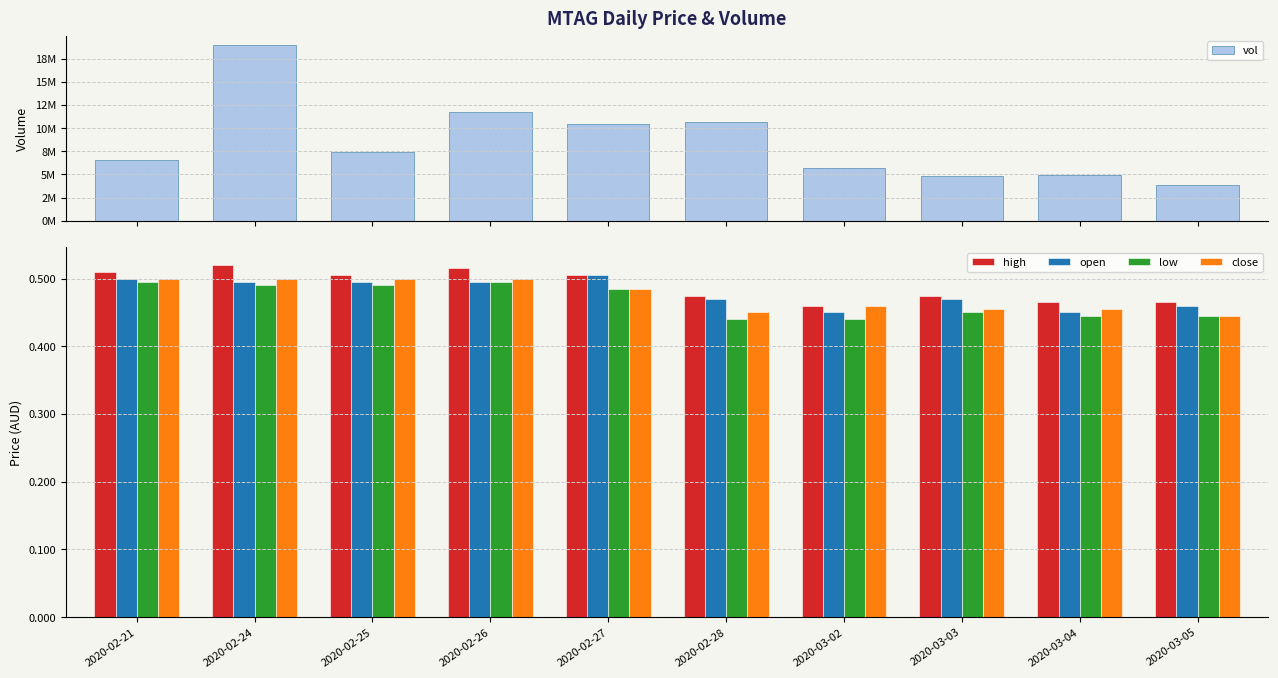

Reading right to left, what are all the values shown in this chart?

vol: 3902900.0	4963900.0	4845000.0	5664500.0	10664700.0	10414000.0	11738400.0	7406300.0	19046200.0	6607200.0
high: 0.5	0.5	0.5	0.5	0.5	0.5	0.5	0.5	0.5	0.5
open: 0.5	0.5	0.5	0.5	0.5	0.5	0.5	0.5	0.5	0.5
low: 0.4	0.4	0.5	0.4	0.4	0.5	0.5	0.5	0.5	0.5
close: 0.4	0.5	0.5	0.5	0.5	0.5	0.5	0.5	0.5	0.5